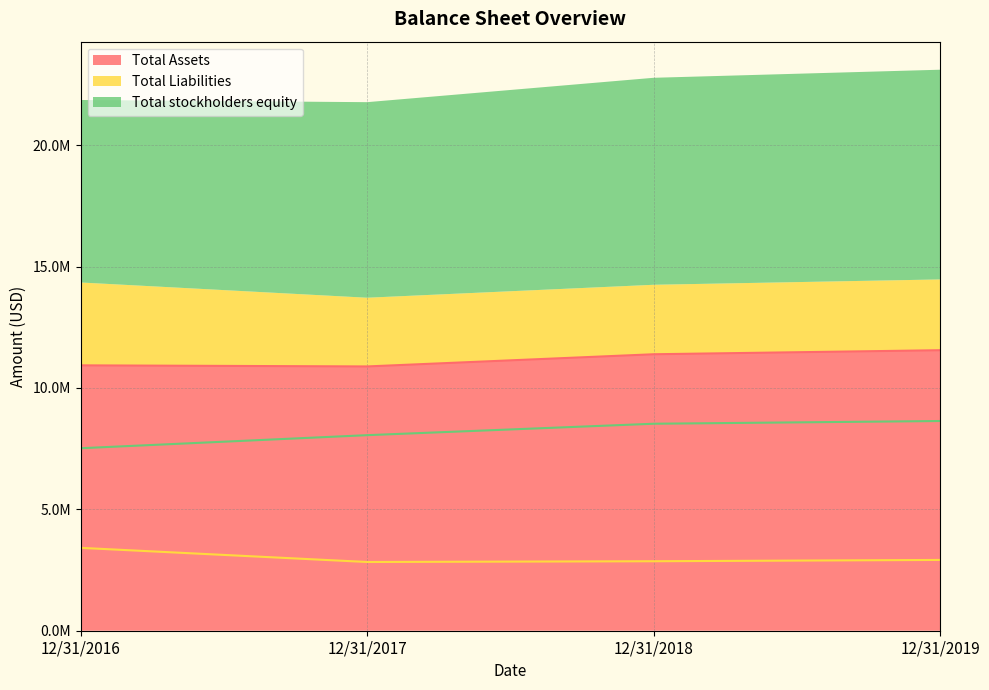

What are all the series names shown in the legend?

Total Assets, Total Liabilities, Total stockholders equity